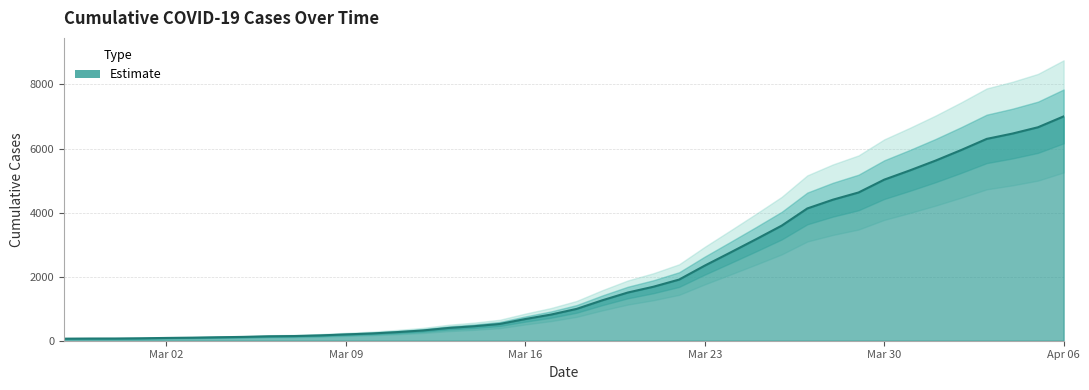

Read the value at 2020-03-08, to the nearest 10.

170